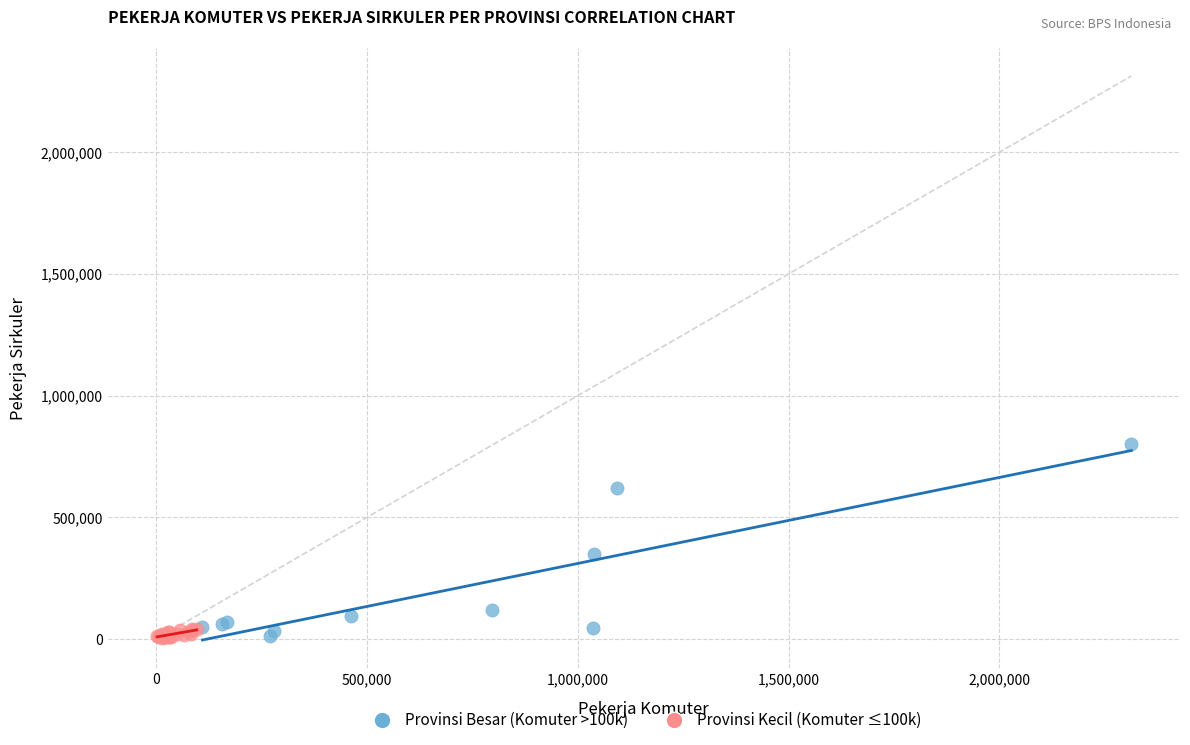

Which series has the largest Y range (max minus min)?

Provinsi Besar (Komuter >100k)